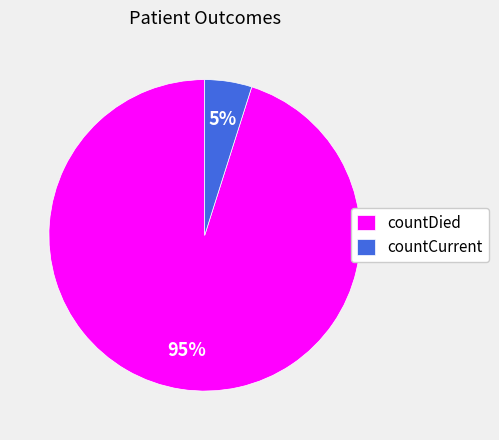

Which category has the biggest portion of the pie?

countDied